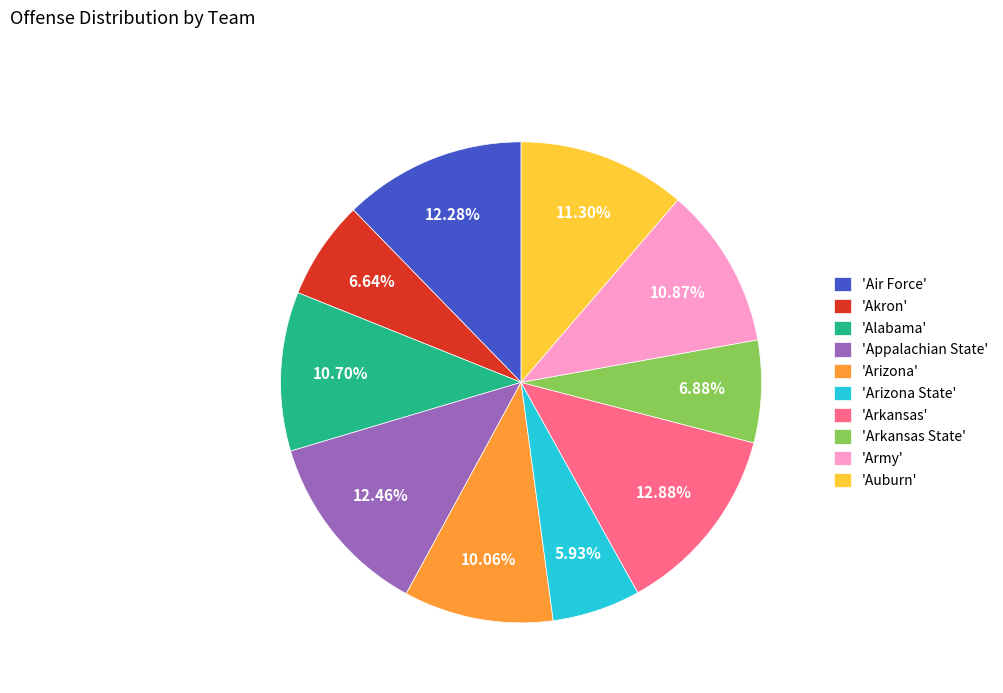

Is the sum of 'Arizona' and 'Arizona State' greater than half?

No